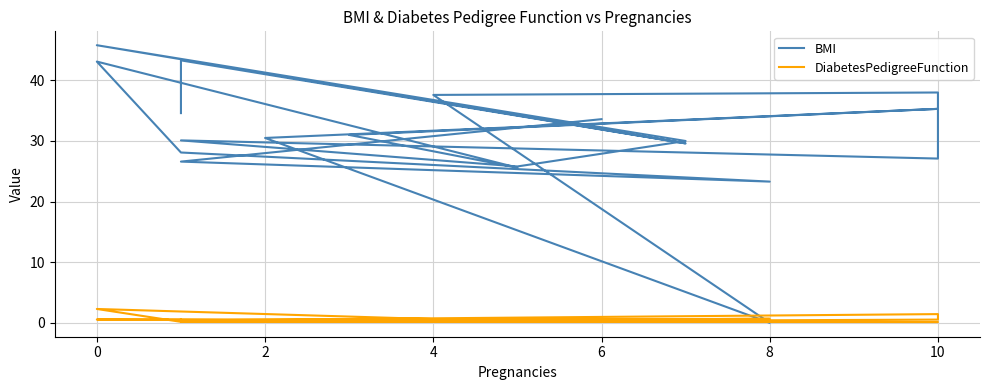

In BMI, how many points are lower than both neighbors (excluding endpoints)?

6